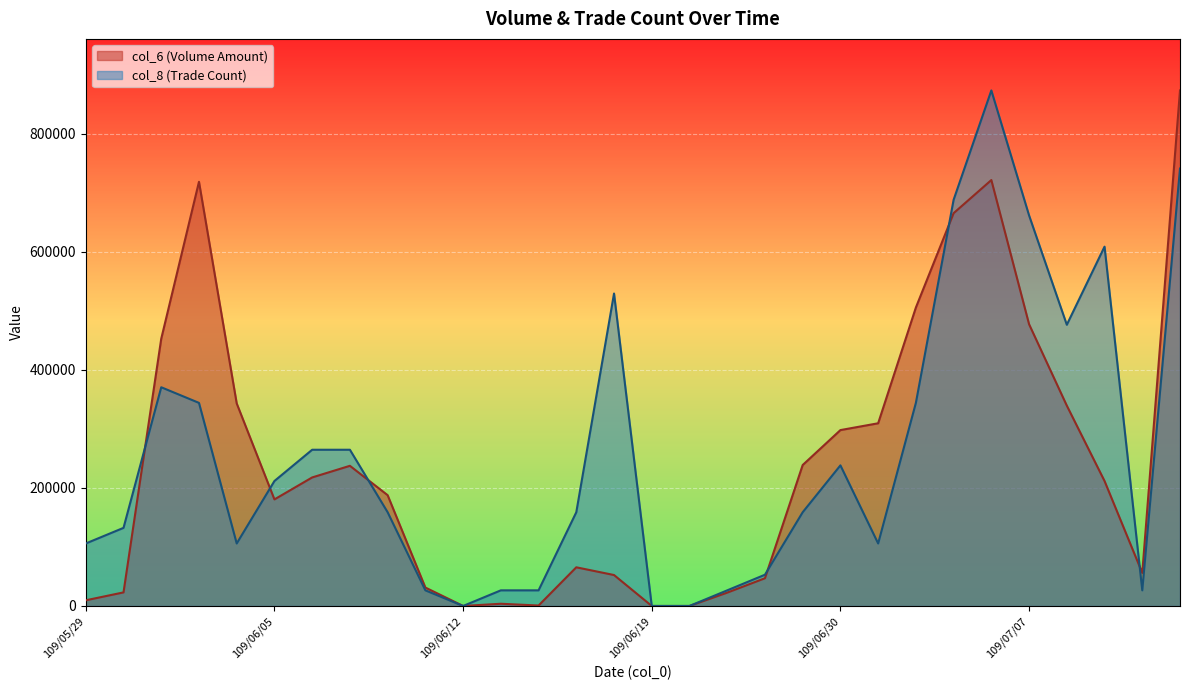

Where is col_8 nearest to the value 436650?

109/07/08